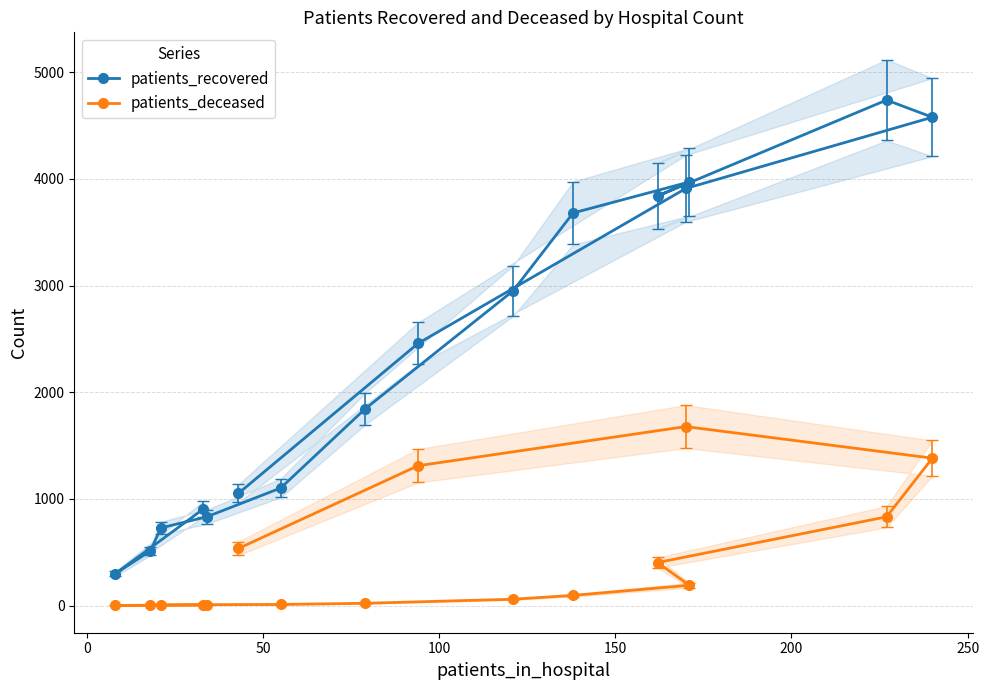

What is the lowest value of the patients_deceased series?

1